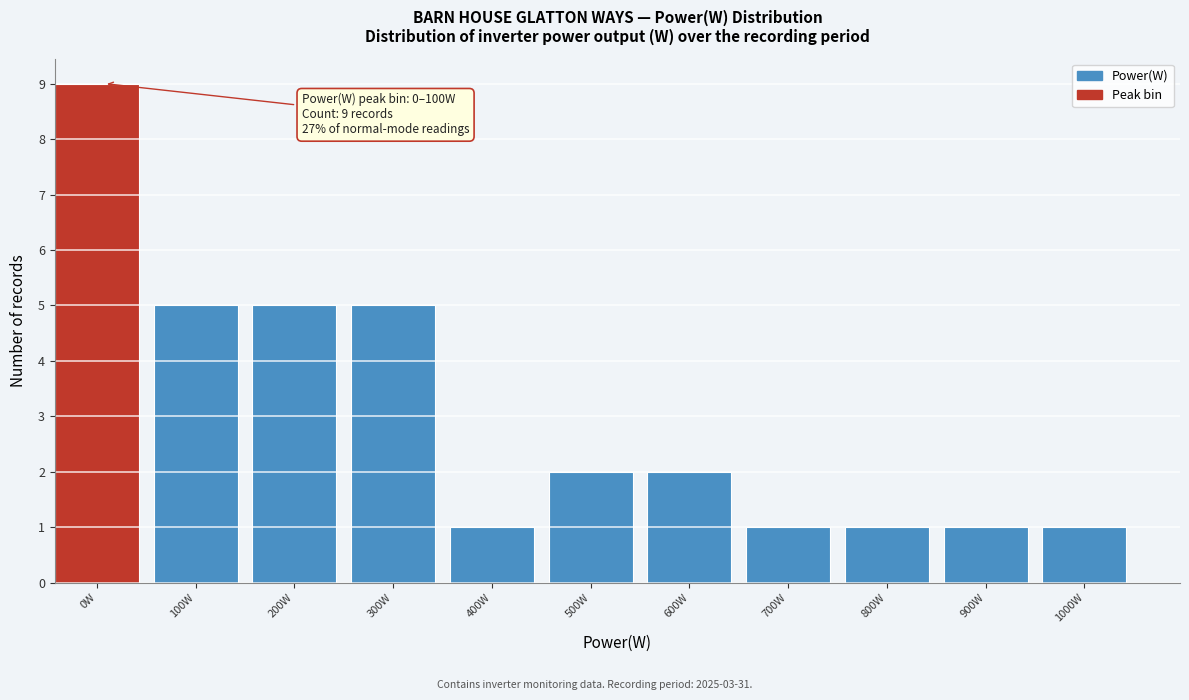

Reading left to right, list all the values displayed in this chart.

0W=9	100W=5	200W=5	300W=5	400W=1	500W=2	600W=2	700W=1	800W=1	900W=1	1000W=1